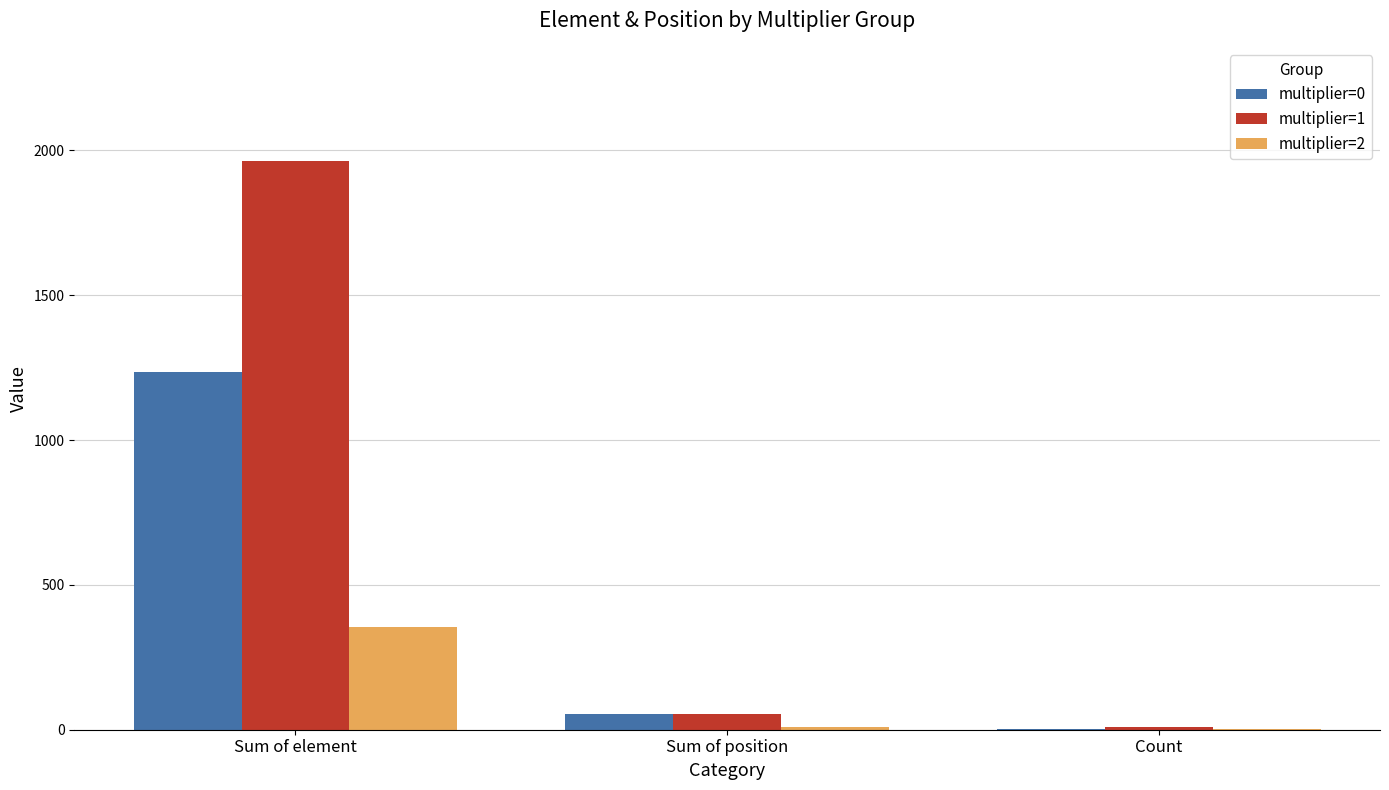

Which category has the highest value in the multiplier=1 series?

Sum of element